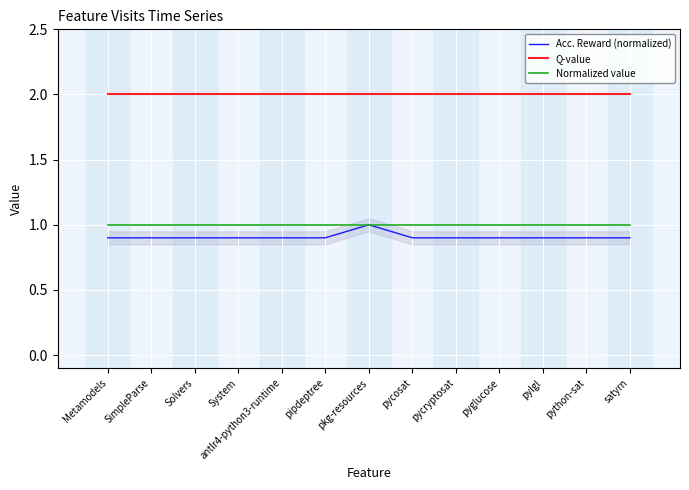

How many lines are shown in the chart?

3